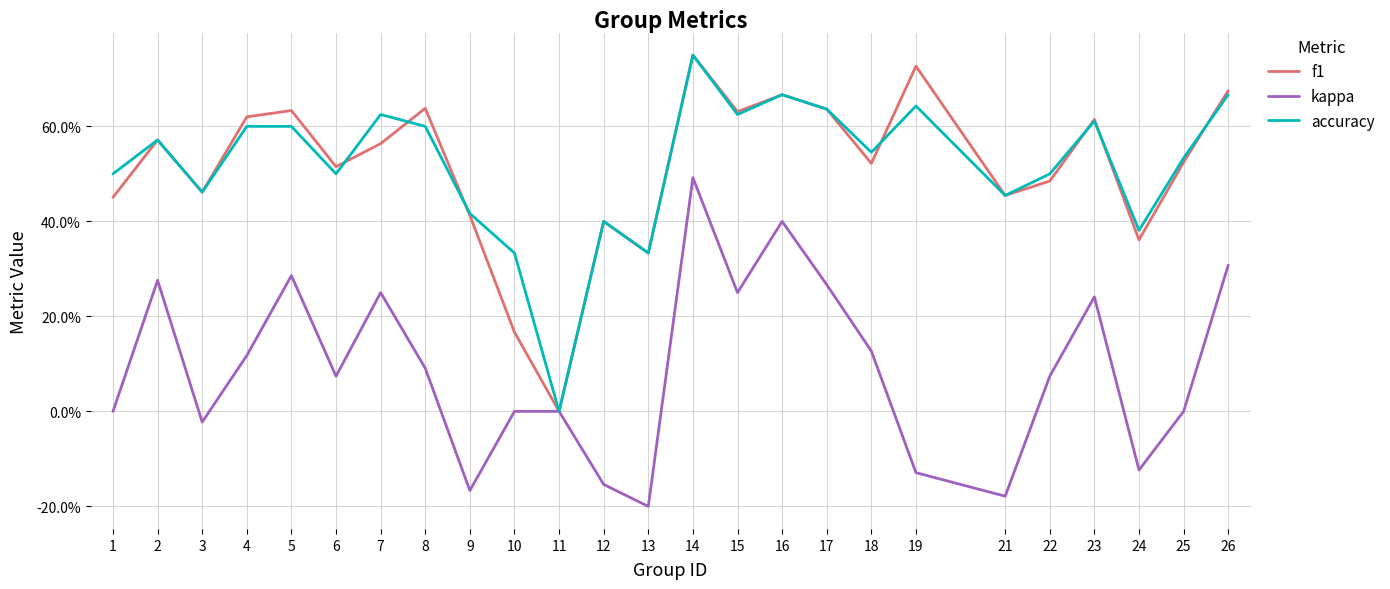

The kappa series shows 0.1 at 15. True or false?

False